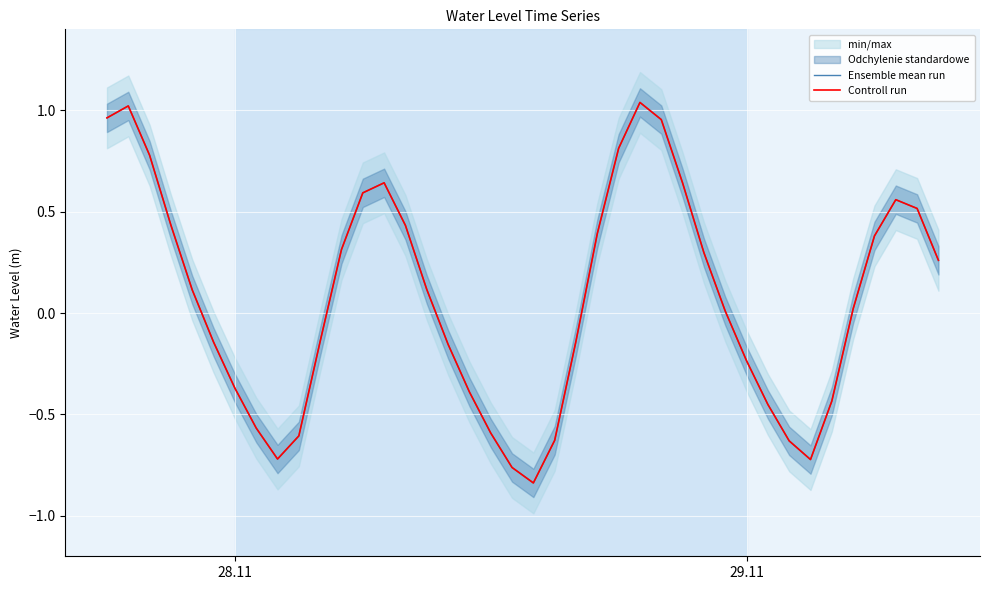

Is the value of Ensemble mean run at 7 greater than the value of Controll run at 16?

No